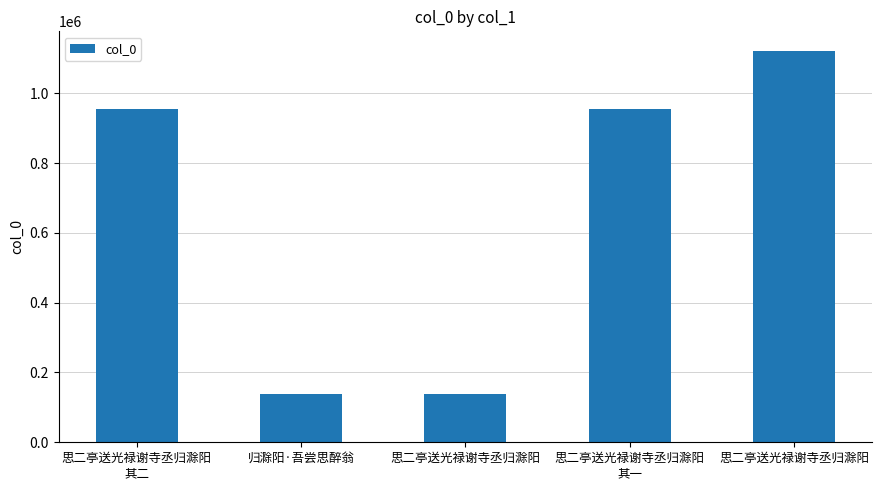

Read the value at 思二亭送光禄谢寺丞归滁阳
其一.

954115